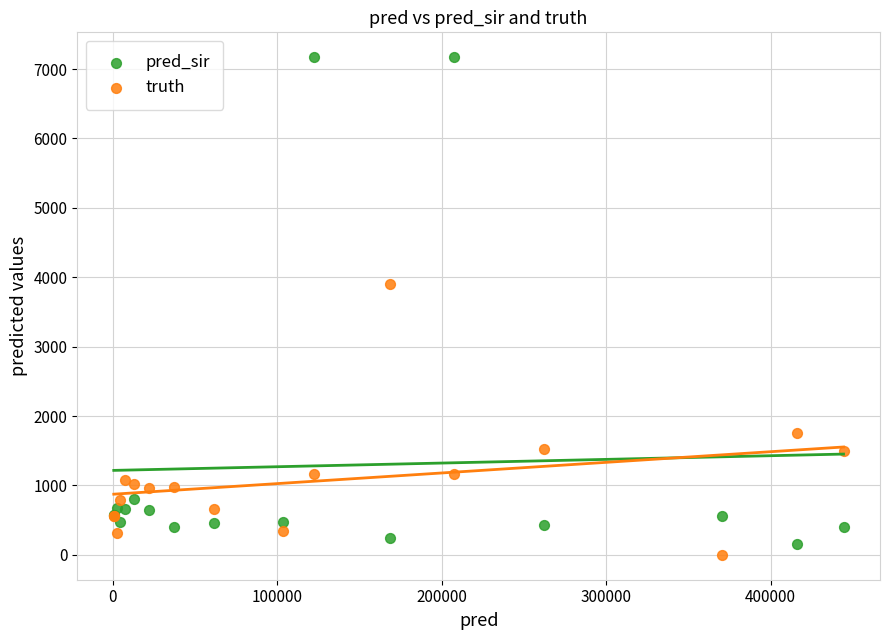

Which series has the widest spread of Y values?

pred_sir